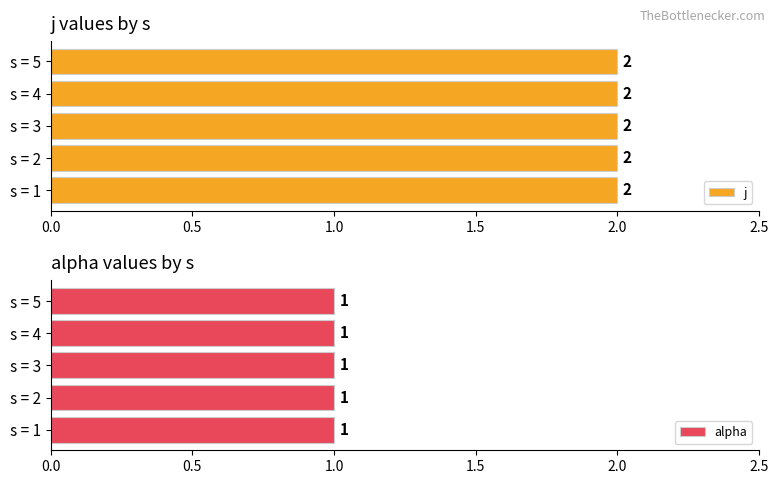

The value of j at 2 is 1. True or false?

False